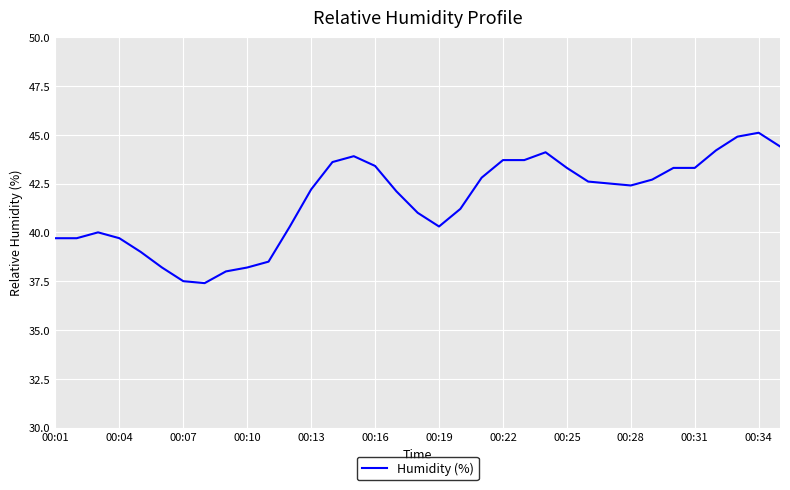

What is the smallest value displayed?

37.4